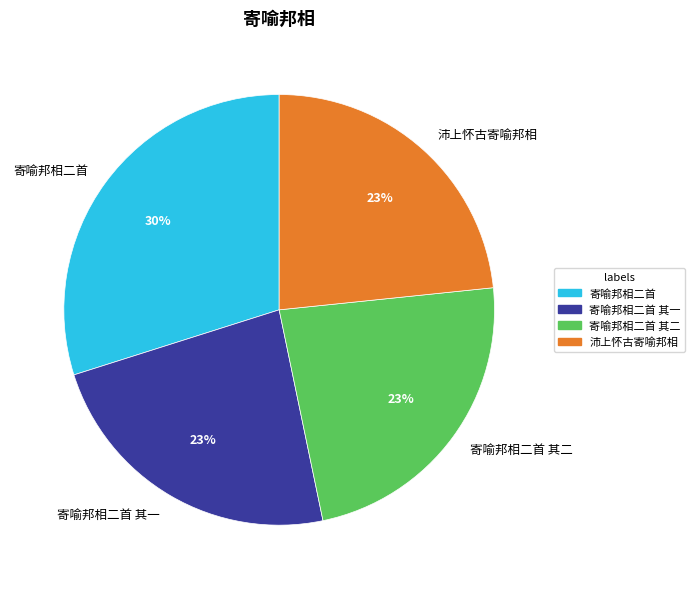

To the nearest percent, what is the difference between the 寄喻邦相二首 其二 and 寄喻邦相二首 slice percentages?

7%